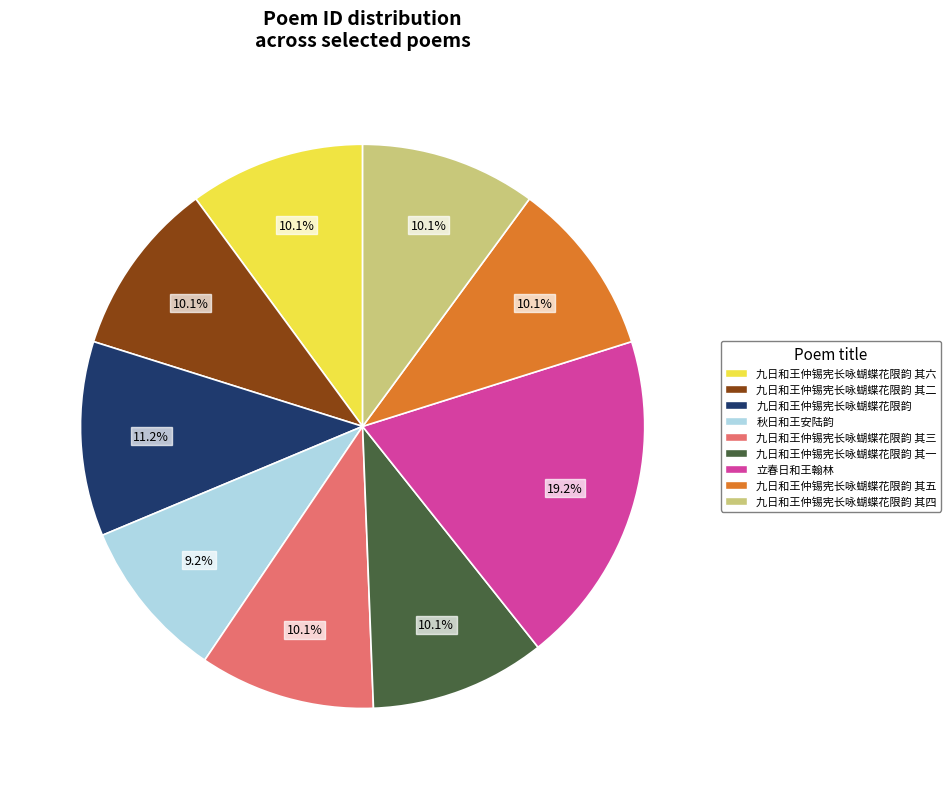

Is there any slice that represents more than half of the pie?

No